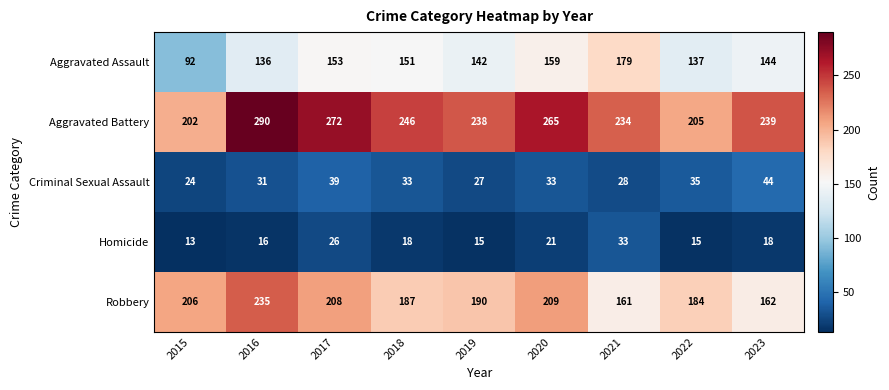

Which series has the largest total across all categories?

Aggravated Battery